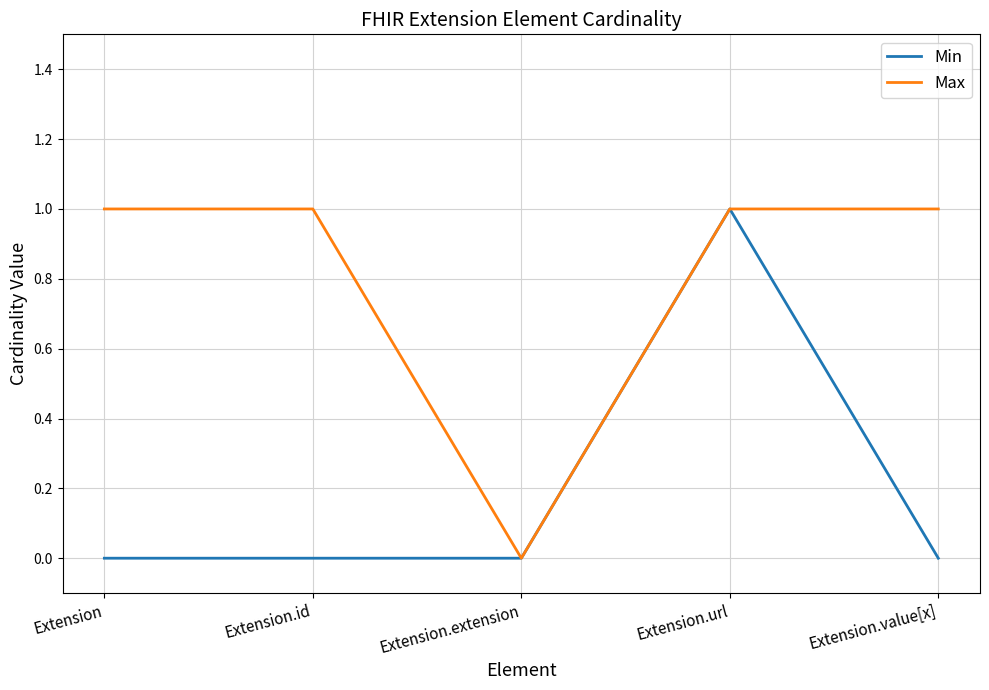

The value of Min at Extension.url is 0. True or false?

False